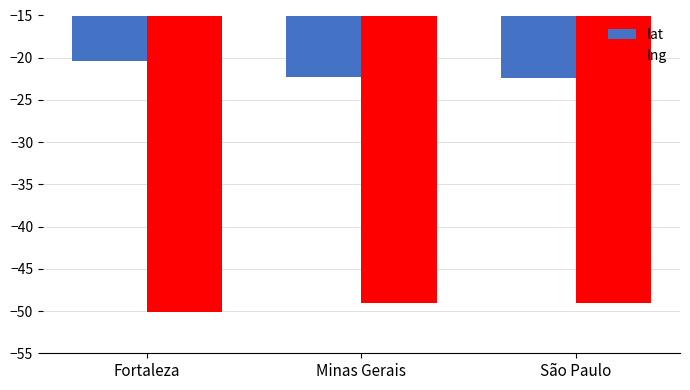

Reading left to right, what are all the values shown in this chart?

lat: Fortaleza=-20.4	Minas Gerais=-22.3	São Paulo=-22.3
lng: Fortaleza=-50.1	Minas Gerais=-49.1	São Paulo=-49.1